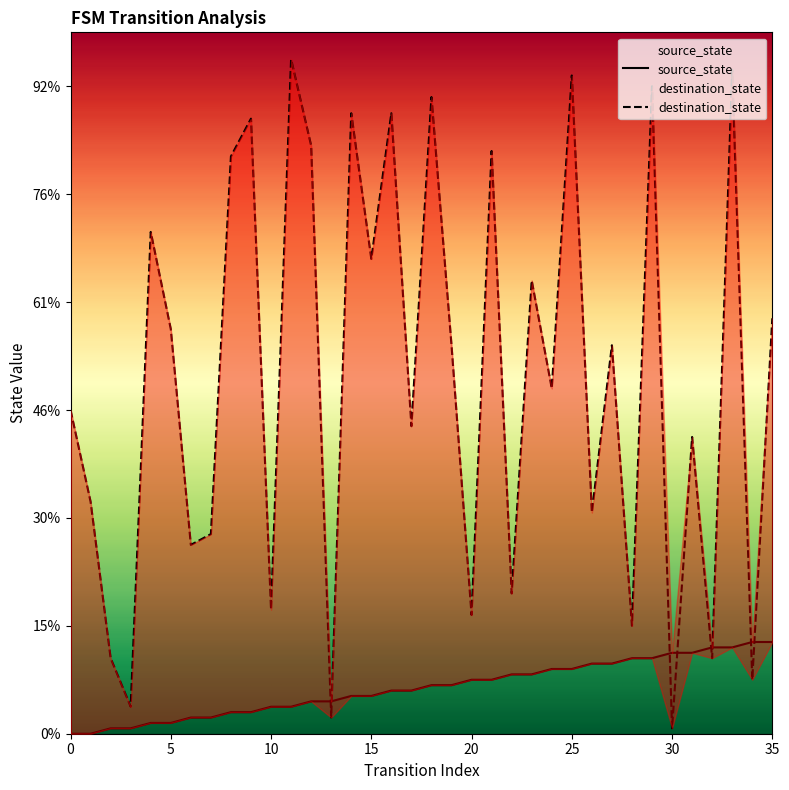

Count the number of categories in the chart.

36